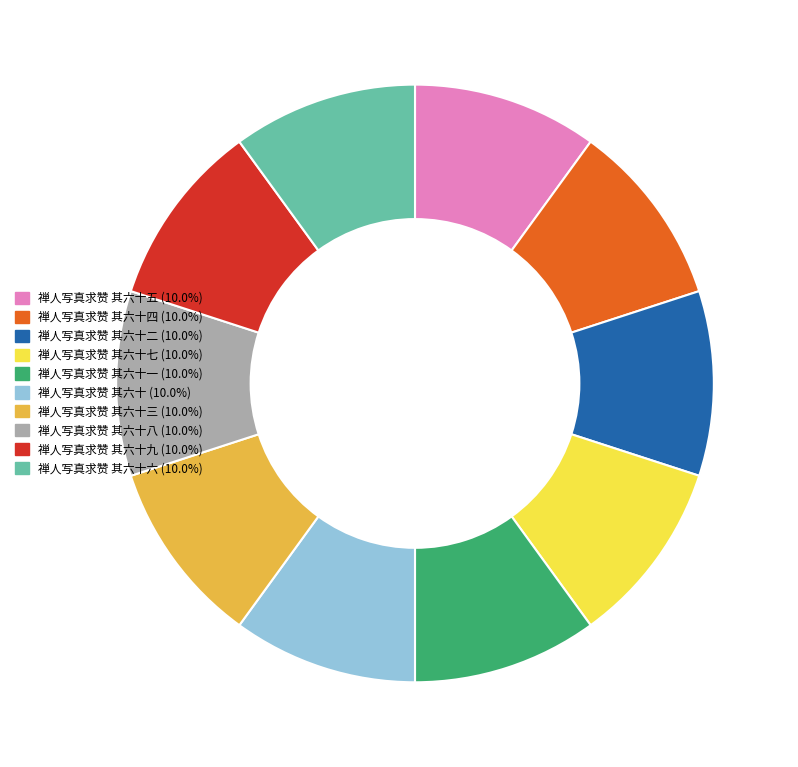

Do 禅人写真求赞 其六十八 (10.0%) and 禅人写真求赞 其六十七 (10.0%) together represent more than half of the pie?

No